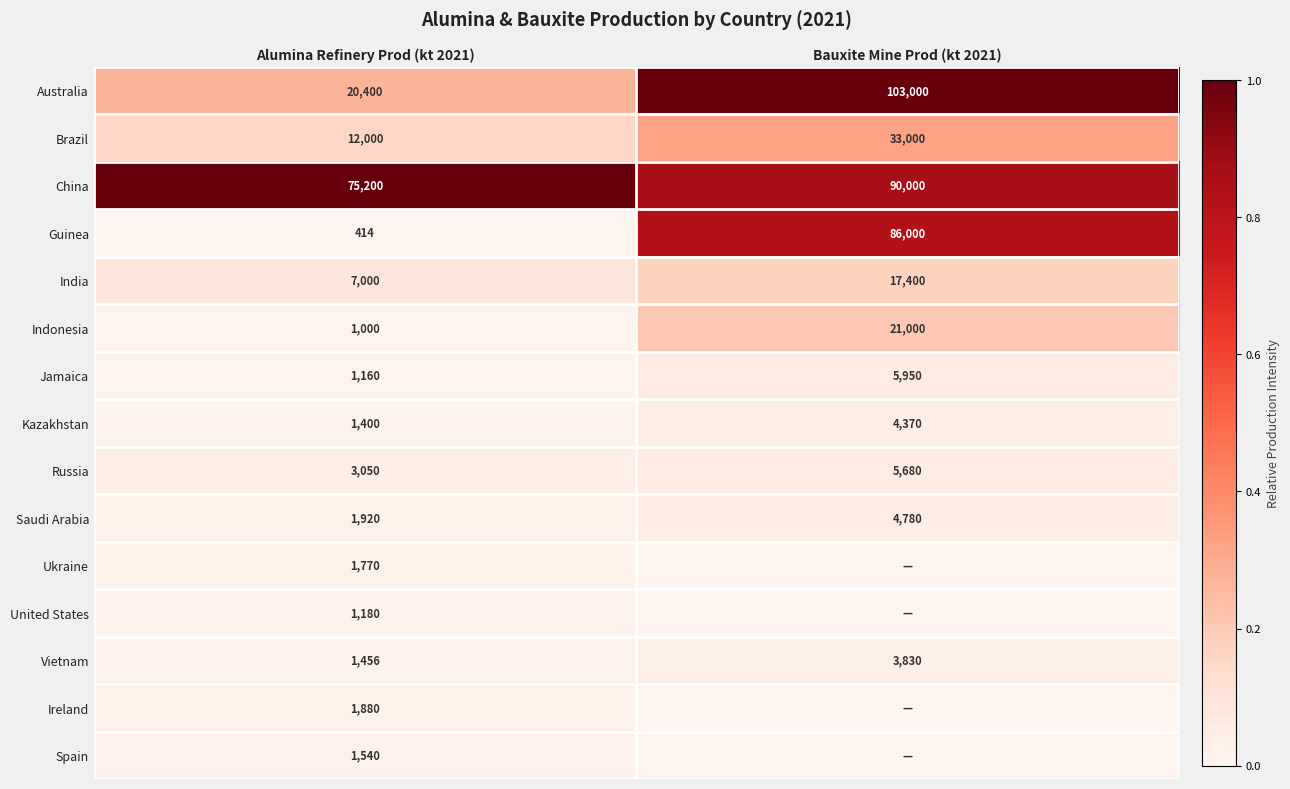

Is the value of United States at Alumina Refinery Prod (kt 2021) greater than the value of Vietnam at Bauxite Mine Prod (kt 2021)?

No